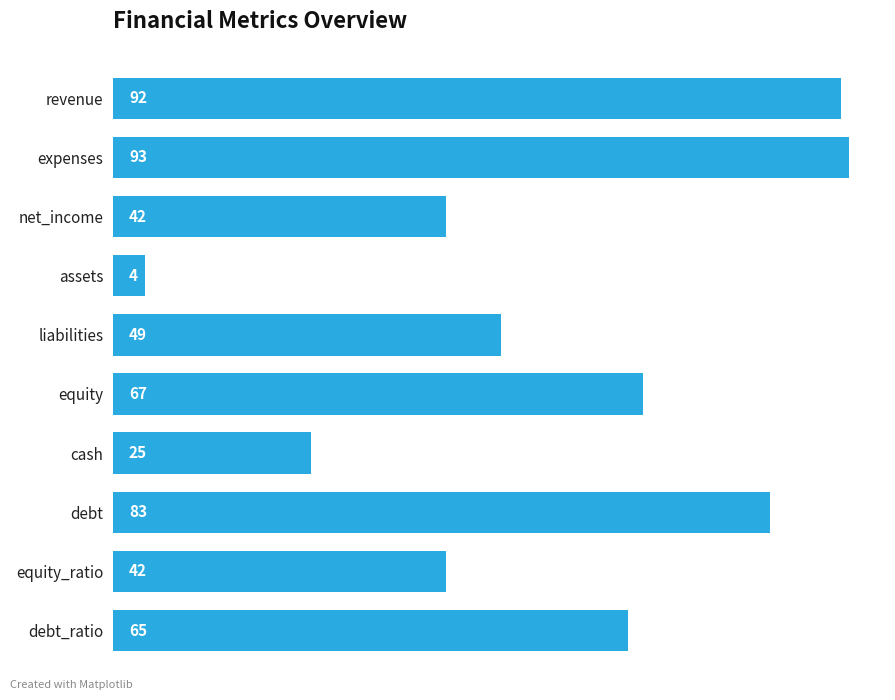

What is the greatest value displayed?

93